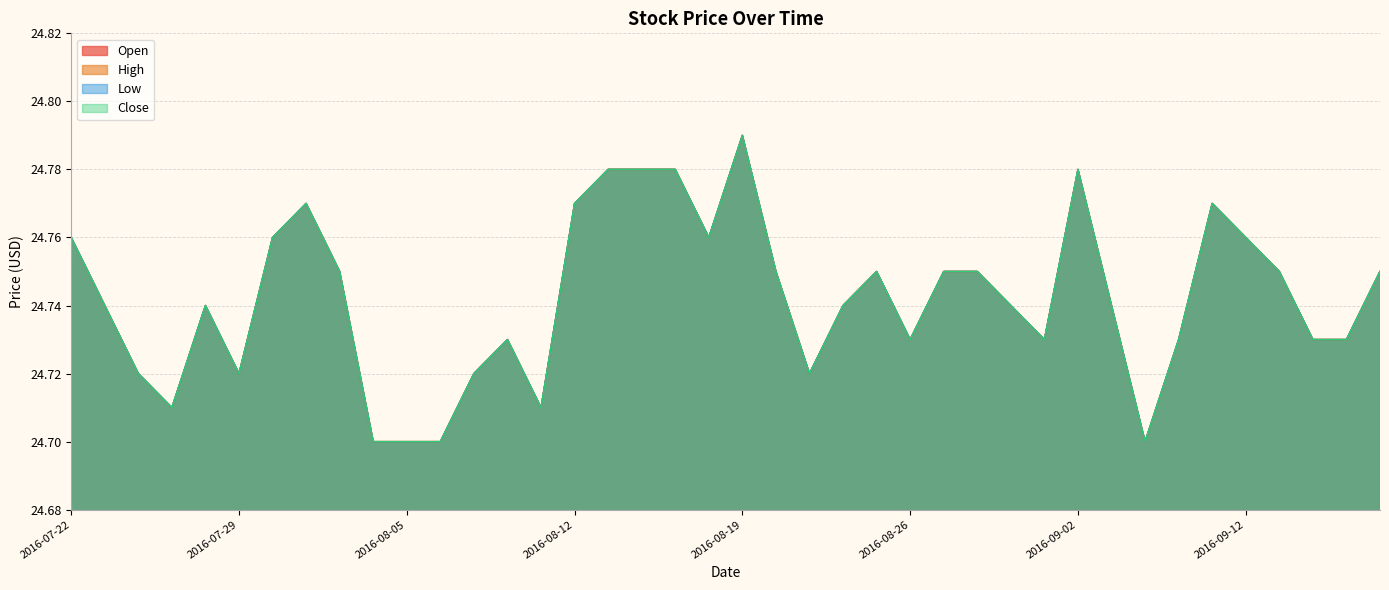

Which series has the largest range (max minus min)?

Open